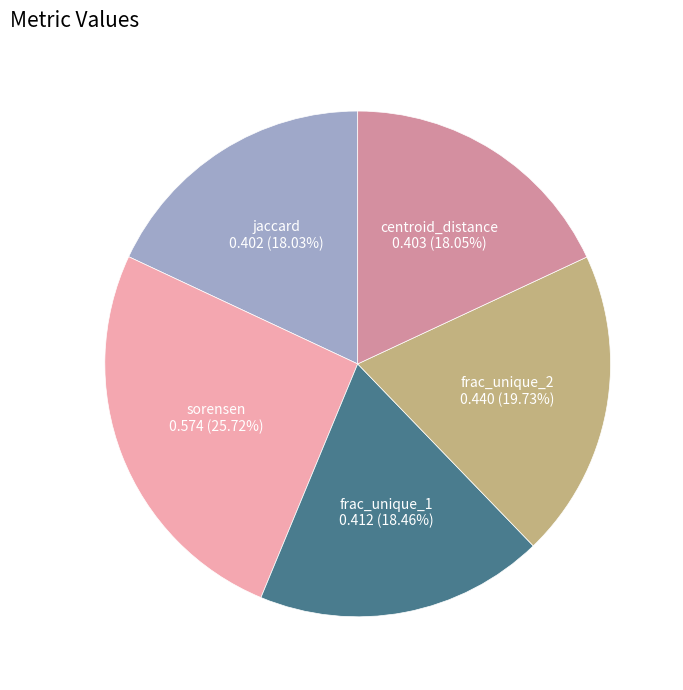

How much of the chart is everything except centroid_distance?

81.9%